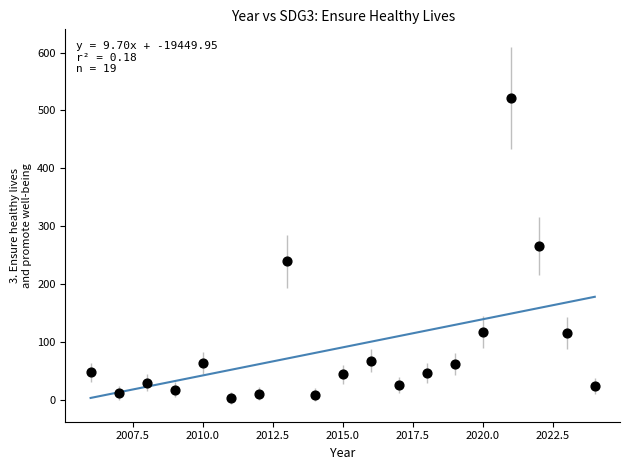

What is the range of Y values (max minus min)?

516.8